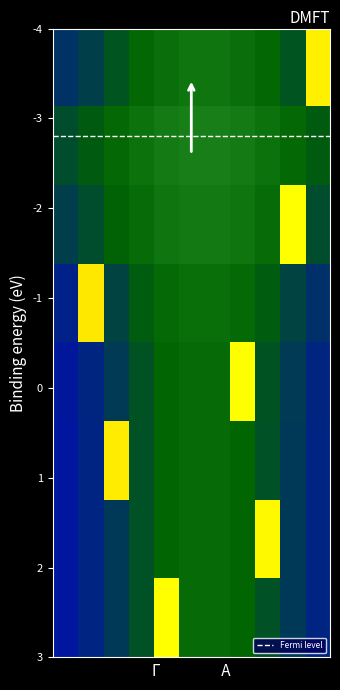

Reading left to right, what are all the values shown in this chart?

0: 0=0	1=0	2=0	3=0	4=0	5=0	6=0	7=0	8=0	9=0	10=1
1: 0=0	1=0	2=0	3=0	4=0	5=0	6=0	7=0	8=0	9=0	10=0
2: 0=0	1=0	2=0	3=0	4=0	5=0	6=0	7=0	8=0	9=1	10=0
3: 0=0	1=1	2=0	3=0	4=0	5=0	6=0	7=0	8=0	9=0	10=0
4: 0=0	1=0	2=0	3=0	4=0	5=0	6=0	7=1	8=0	9=0	10=0
5: 0=0	1=0	2=1	3=0	4=0	5=0	6=0	7=0	8=0	9=0	10=0
6: 0=0	1=0	2=0	3=0	4=0	5=0	6=0	7=0	8=1	9=0	10=0
7: 0=0	1=0	2=0	3=0	4=1	5=0	6=0	7=0	8=0	9=0	10=0